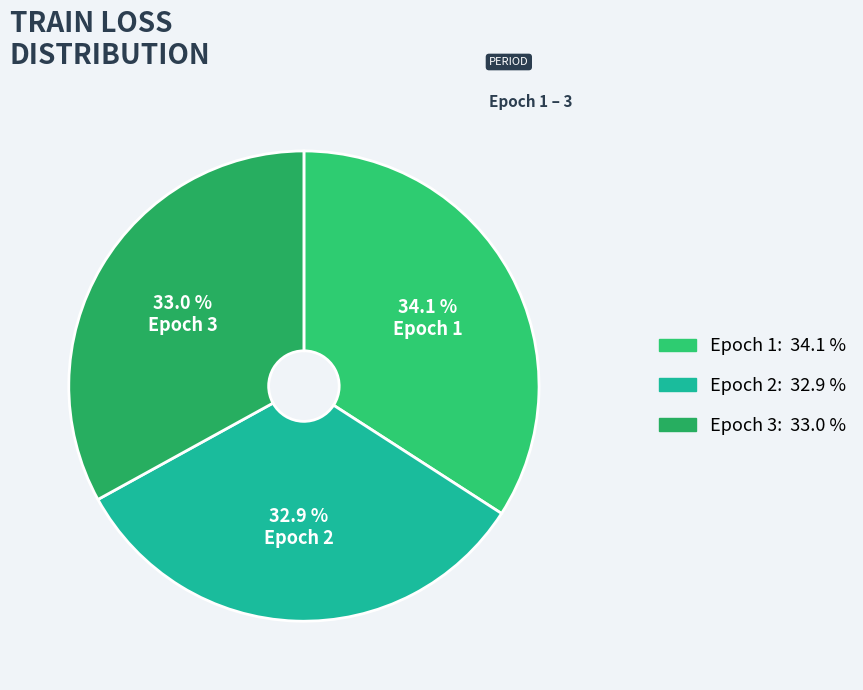

How many slices are in this pie chart?

3